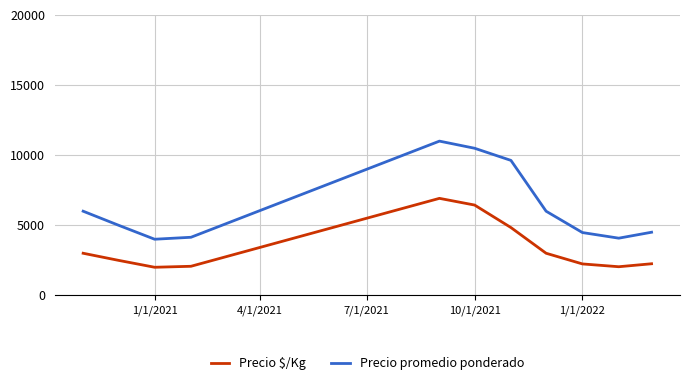

Which series has the largest range (max minus min)?

Precio promedio ponderado